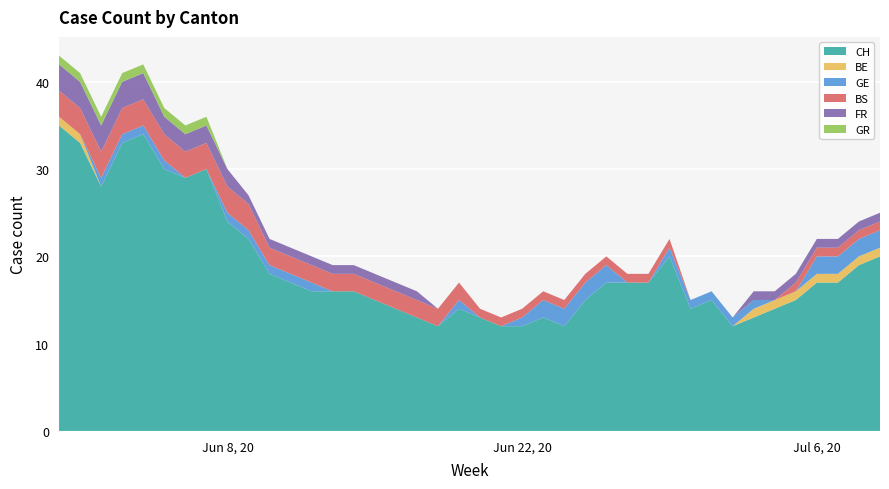

Reading left to right, extract all data points from this chart.

CH: 35	33	28	33	34	30	29	30	24	22	18	17	16	16	16	15	14	13	12	14	13	12	12	13	12	15	17	17	17	20	14	15	12	13	14	15	17	17	19	20
BE: 1	1	0	0	0	0	0	0	0	0	0	0	0	0	0	0	0	0	0	0	0	0	0	0	0	0	0	0	0	0	0	0	0	1	1	1	1	1	1	1
GE: 0	0	1	1	1	1	0	0	1	1	1	1	1	0	0	0	0	0	0	1	0	0	1	2	2	2	2	0	0	1	1	1	1	1	0	0	2	2	2	2
BS: 3	3	3	3	3	3	3	3	3	3	2	2	2	2	2	2	2	2	2	2	1	1	1	1	1	1	1	1	1	1	0	0	0	0	0	1	1	1	1	1
FR: 3	3	3	3	3	2	2	2	2	1	1	1	1	1	1	1	1	1	0	0	0	0	0	0	0	0	0	0	0	0	0	0	0	1	1	1	1	1	1	1
GR: 1	1	1	1	1	1	1	1	0	0	0	0	0	0	0	0	0	0	0	0	0	0	0	0	0	0	0	0	0	0	0	0	0	0	0	0	0	0	0	0